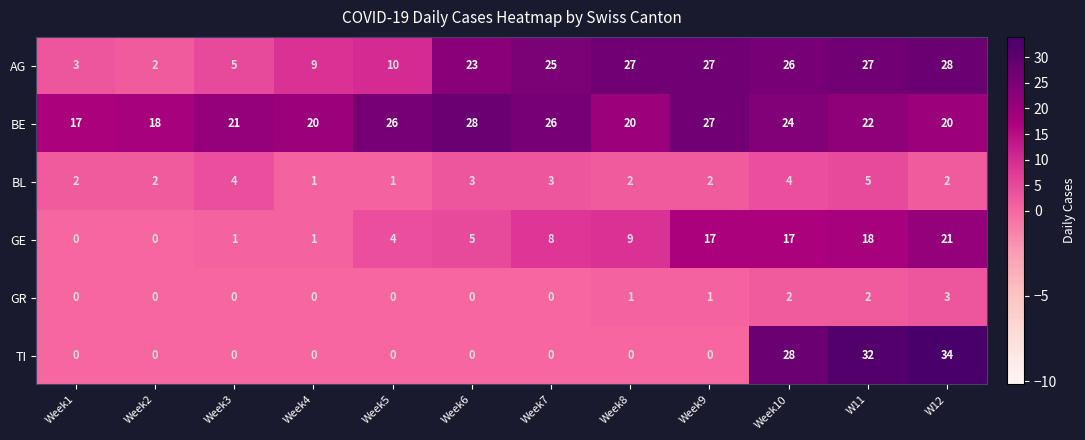

Which series has the widest spread of values?

TI